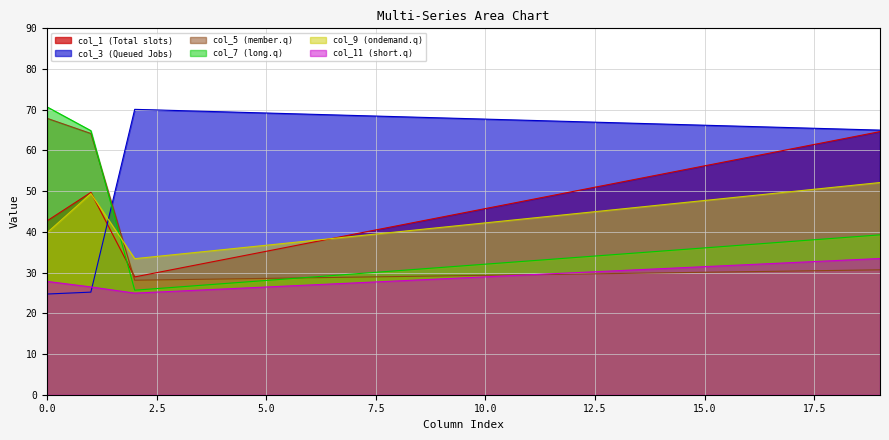

Does the chart have visible grid lines?

Yes